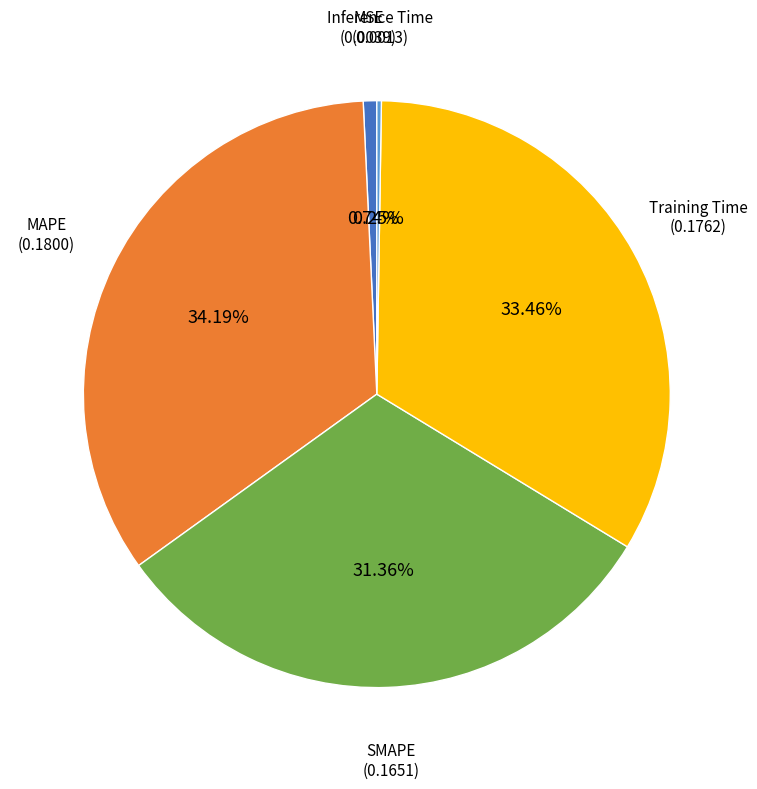

Is there a majority slice in this chart?

No